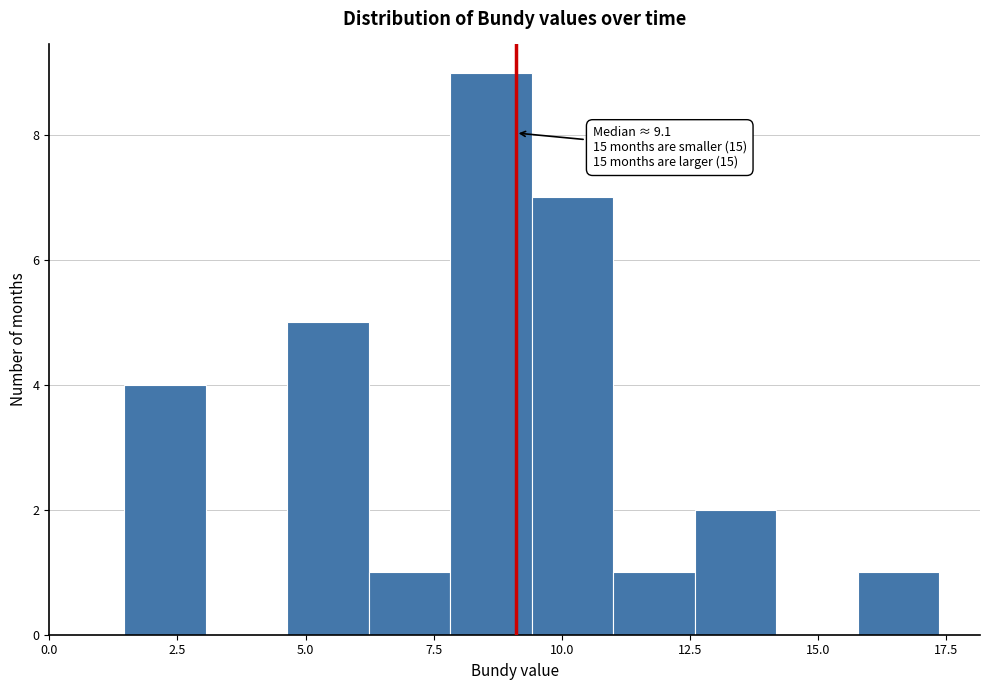

Around what value on the x-axis is the tallest bar? Give the approximate position of its centre, as read against the axis.

8.5